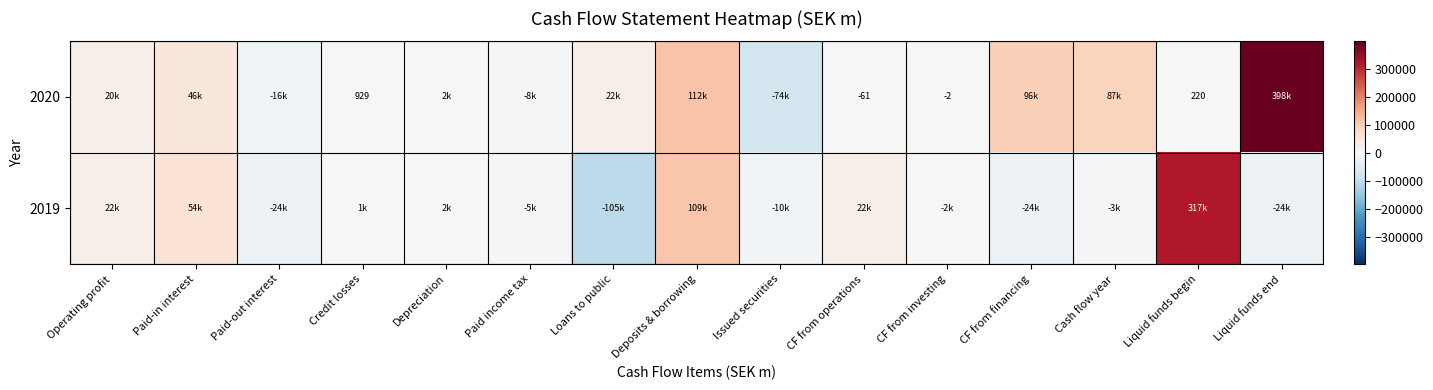

The value of 2020 at CF from operations is -16. True or false?

False